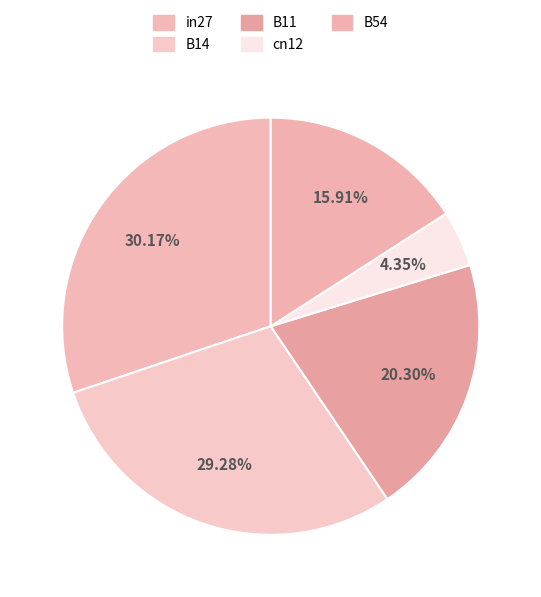

Count the number of slices in the pie.

5